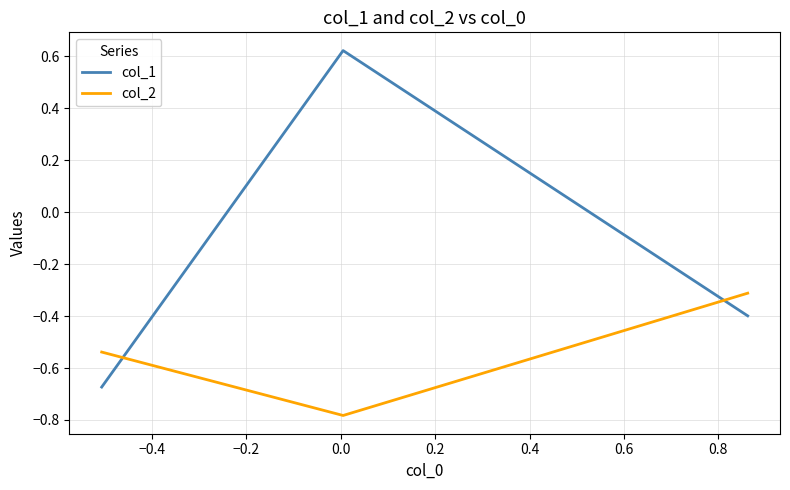

What is the difference between the maximum and minimum values in the col_2 series?

0.5